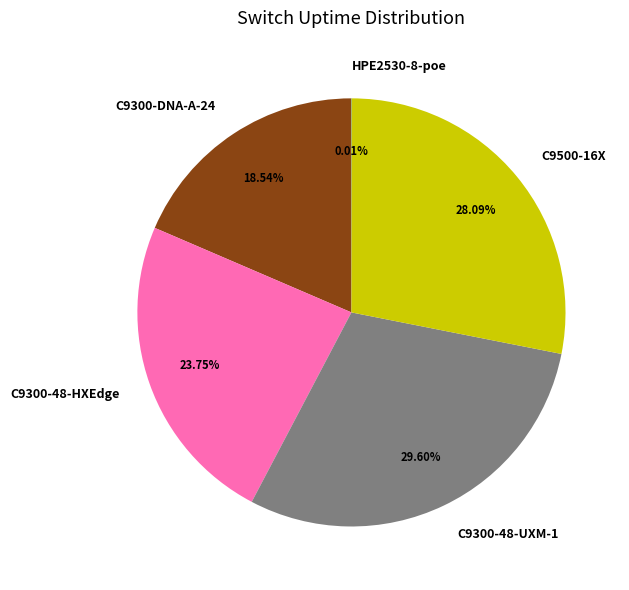

Is there any slice that represents more than half of the pie?

No